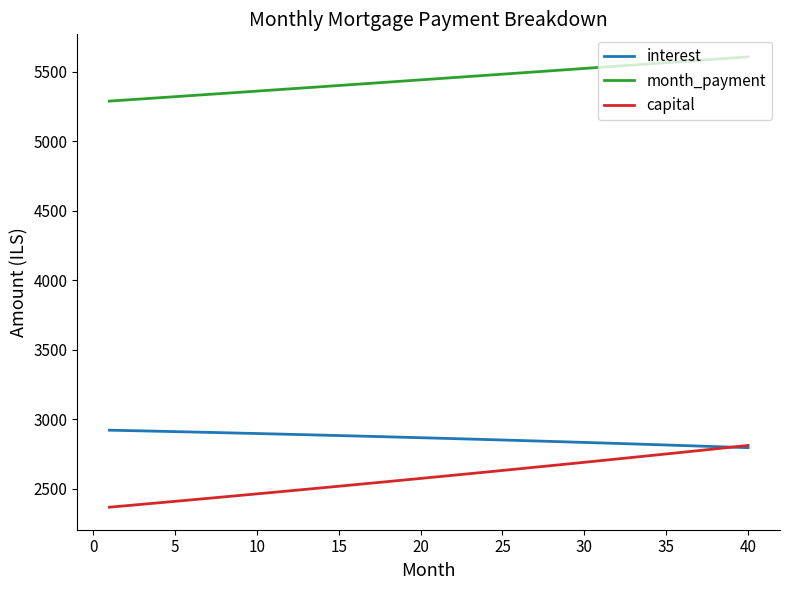

What is the maximum value shown in the chart?

5606.4